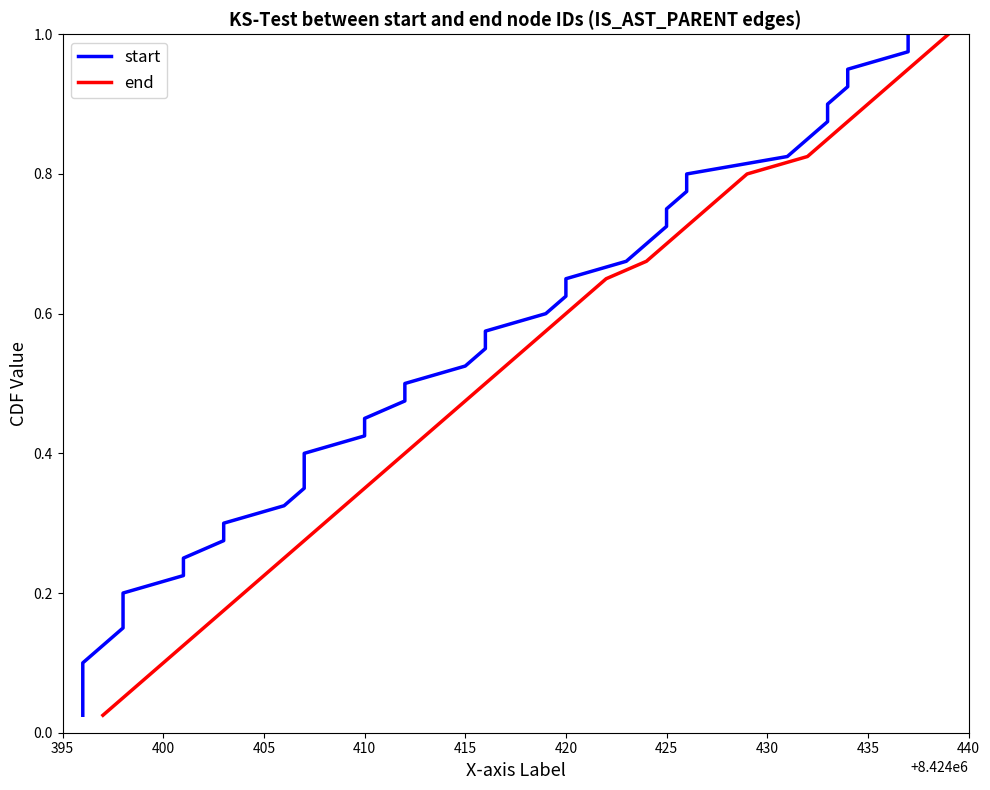

What are all the series names shown in the legend?

start, end